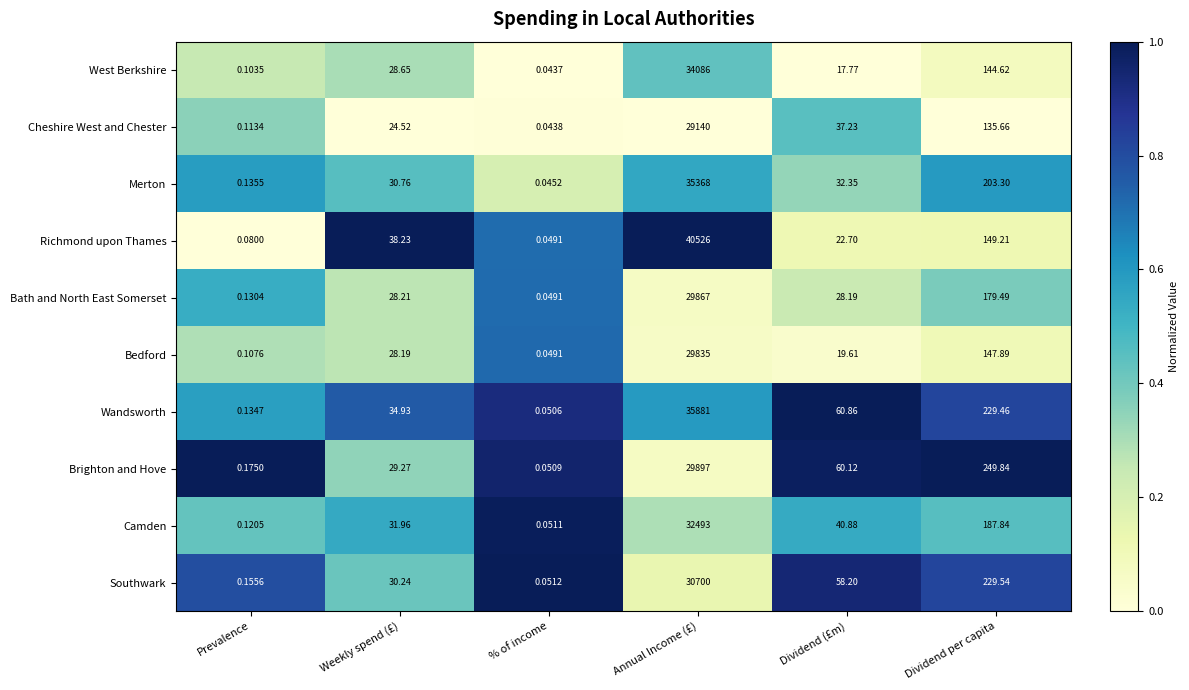

At which label is Wandsworth closest to 17940?

Dividend per capita